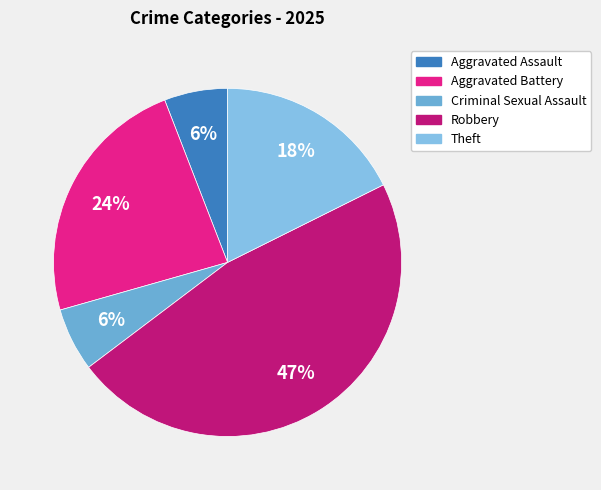

How many slices are in this pie chart?

5